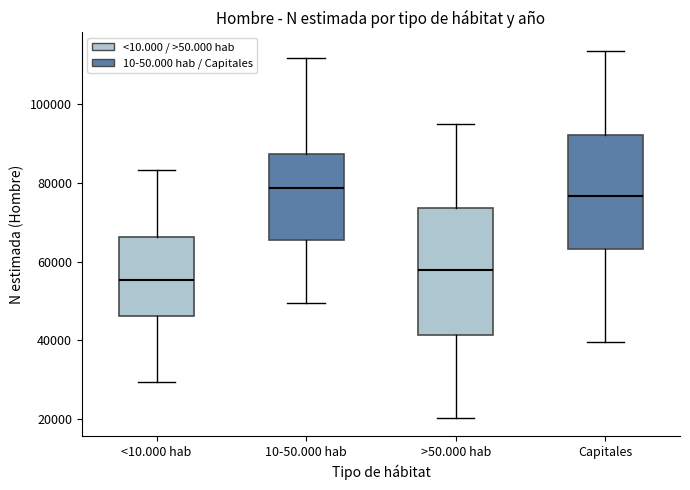

Comparing the boxes themselves (not the whiskers), which one is the tallest?

>50.000 hab